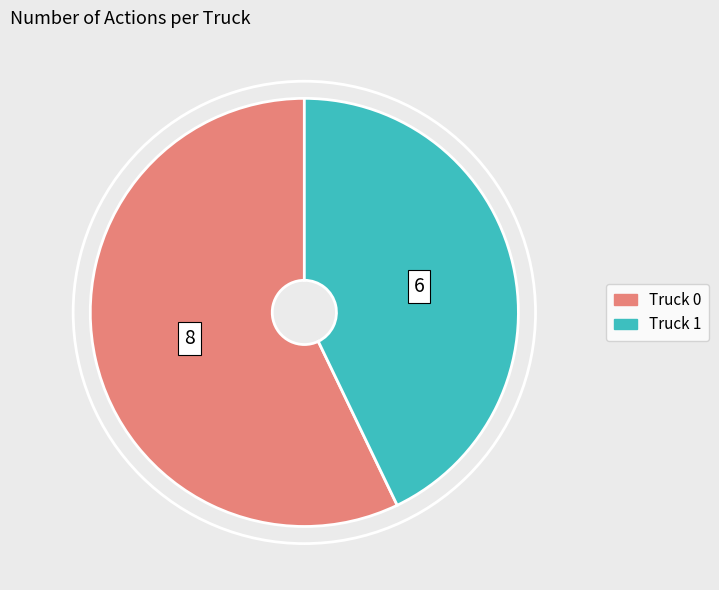

Between Truck 1 and Truck 0, which is larger?

Truck 0